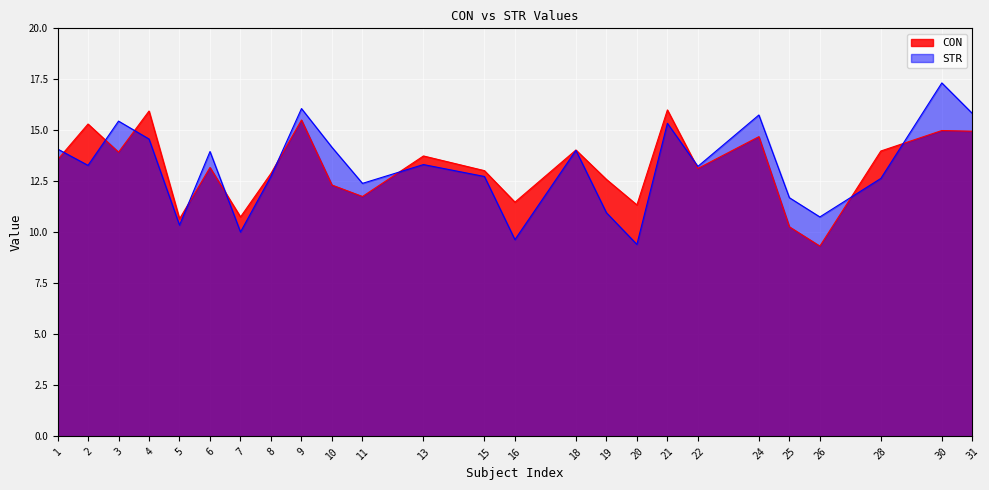

What is the value of the CON point at the 10th from the left?

12.3